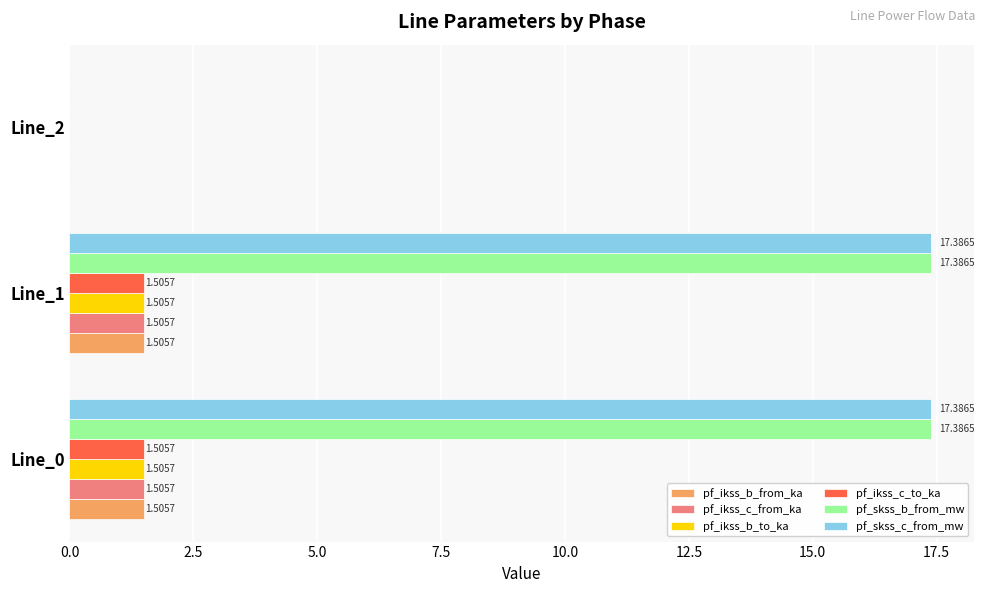

What is the sum of the pf_ikss_b_to_ka values at Line_0 and Line_1?

3.0